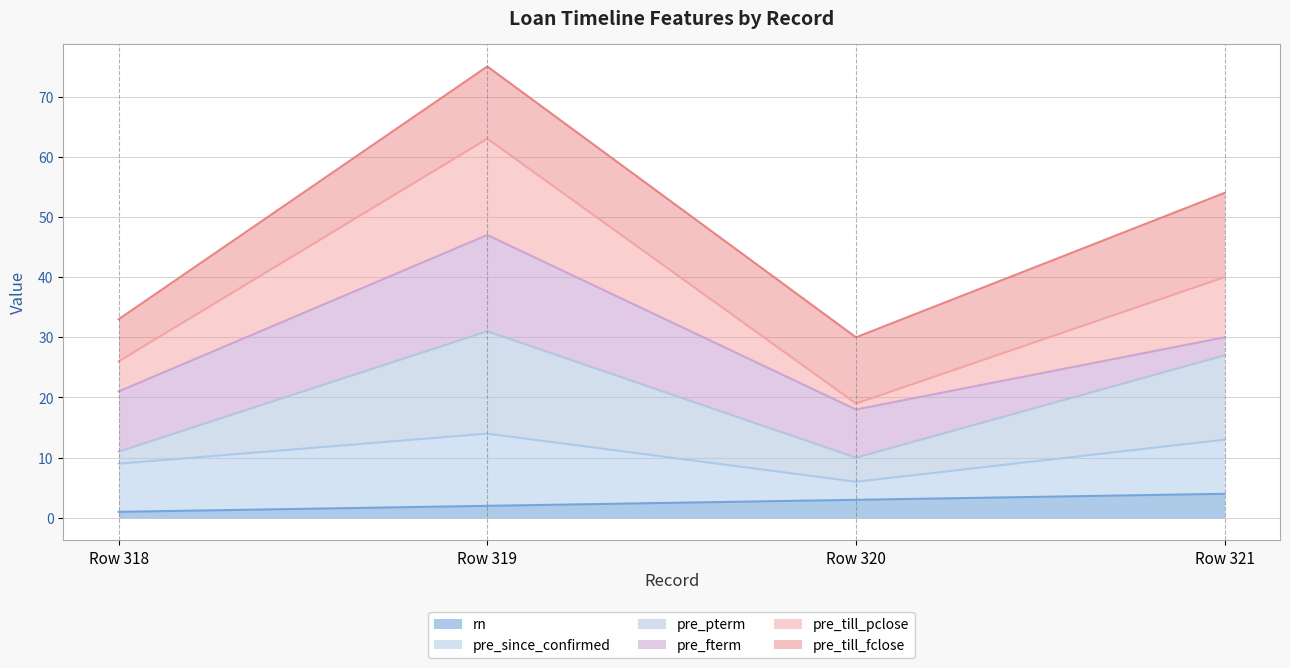

True or false: rn and pre_pterm intersect in this chart.

False